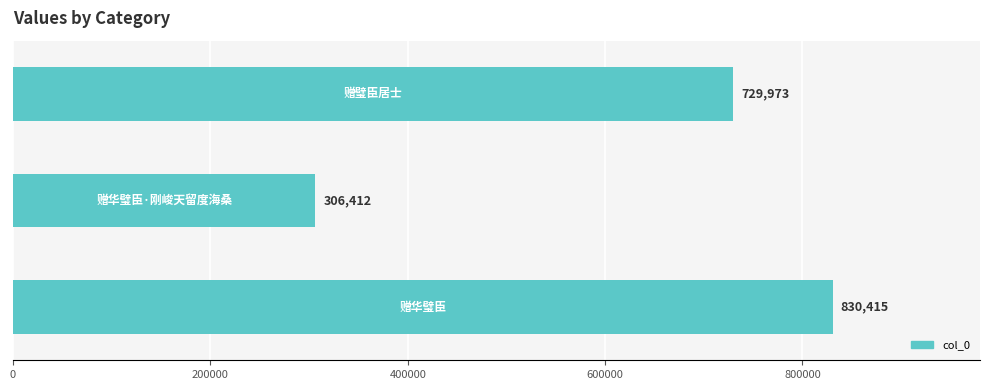

What is the difference between the maximum and second lowest values?

100442